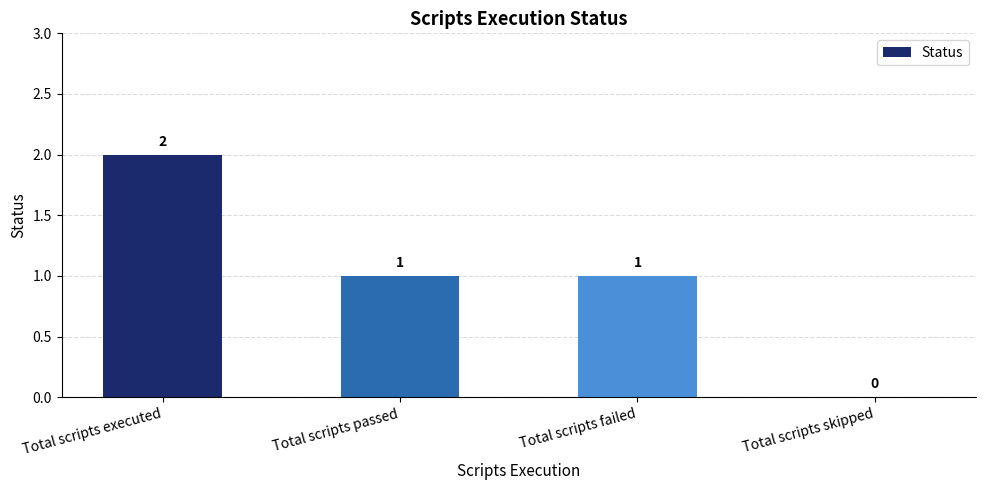

Is it true that the value at Total scripts passed is 0?

False